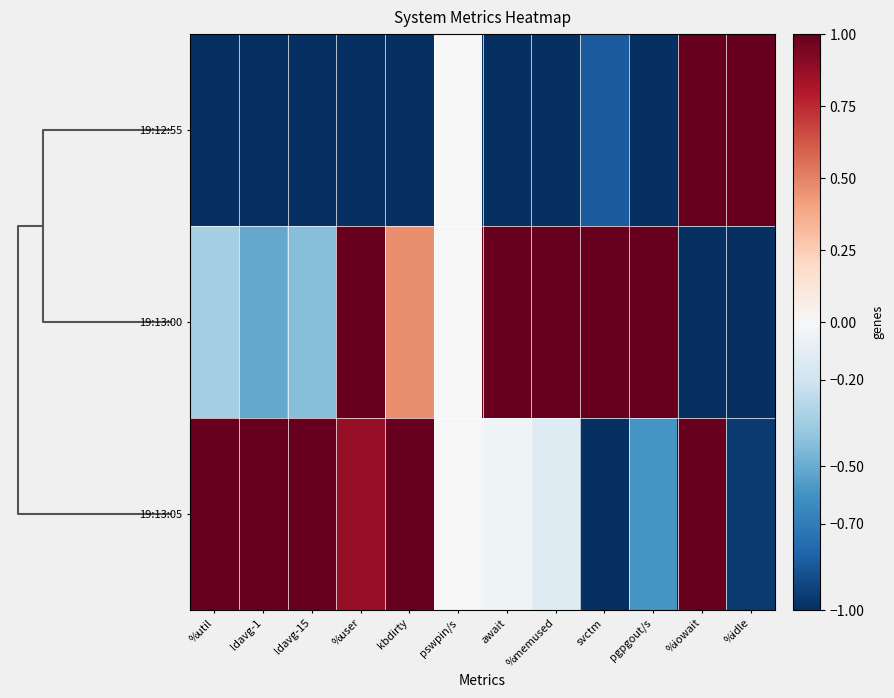

Reading right to left, what are all the values shown in this chart?

19:12:55: %idle=1.0	%iowait=1.0	pgpgout/s=-1.0	svctm=-0.8	%memused=-1.0	await=-1.0	pswpin/s=0.0	kbdirty=-1.0	%user=-1.0	ldavg-15=-1.0	ldavg-1=-1.0	%util=-1.0
19:13:00: %idle=-1.0	%iowait=-1.0	pgpgout/s=1.0	svctm=1.0	%memused=1.0	await=1.0	pswpin/s=0.0	kbdirty=0.5	%user=1.0	ldavg-15=-0.4	ldavg-1=-0.5	%util=-0.3
19:13:05: %idle=-1.0	%iowait=1.0	pgpgout/s=-0.6	svctm=-1.0	%memused=-0.1	await=-0.0	pswpin/s=0.0	kbdirty=1.0	%user=0.9	ldavg-15=1.0	ldavg-1=1.0	%util=1.0